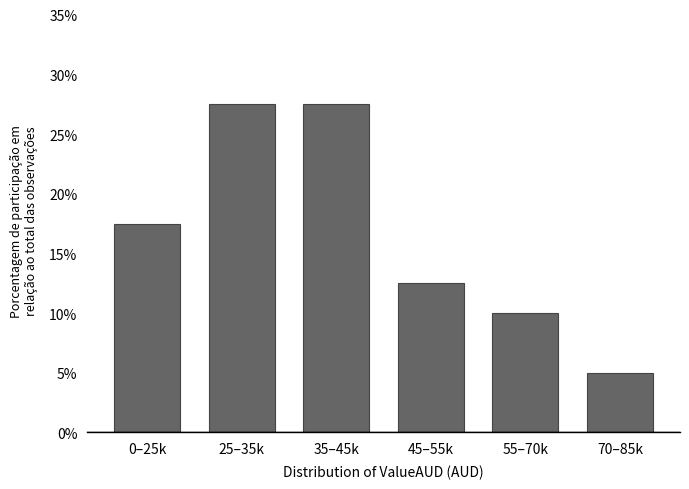

Reading left to right, extract all data points from this chart.

17.5	27.5	27.5	12.5	10.0	5.0